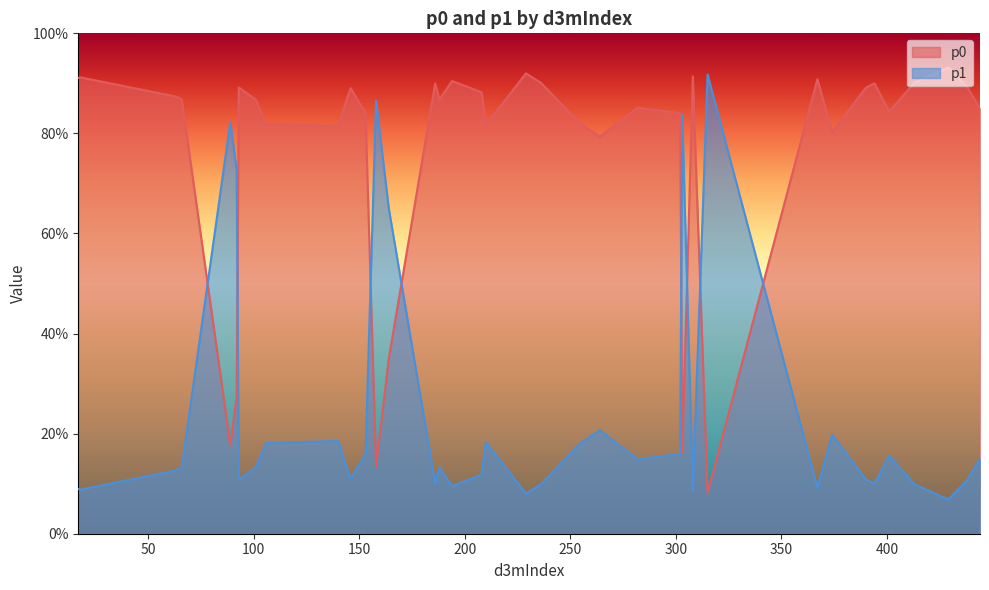

Rank the categories by p1 value from highest to lowest.

315, 158, 303, 89, 92, 164, 264, 374, 140, 210, 255, 106, 302, 153, 401, 444, 283, 282, 150, 188, 101, 66, 63, 145, 208, 146, 390, 93, 438, 186, 394, 236, 413, 194, 367, 17, 18, 308, 229, 429